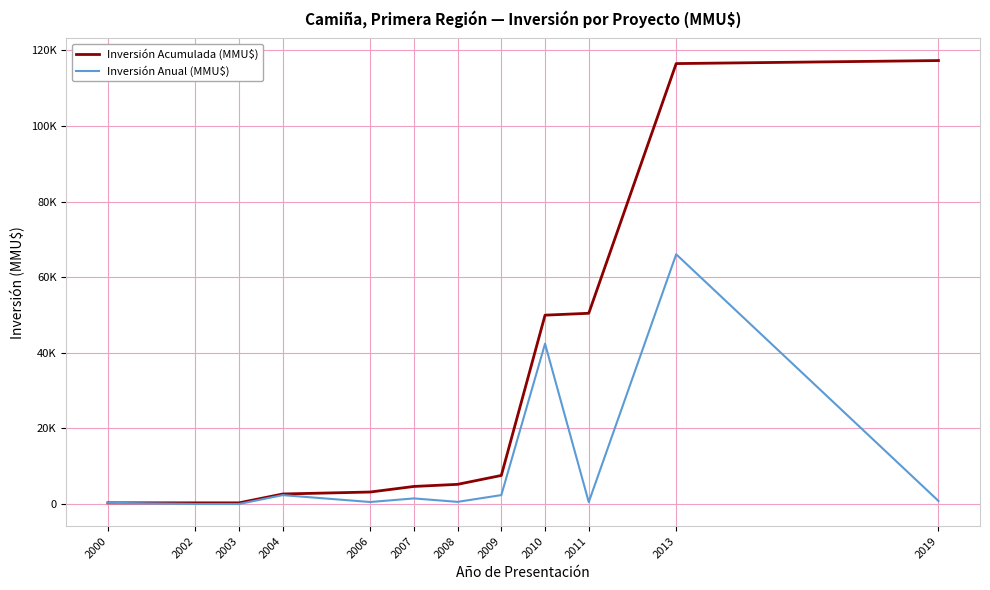

Is this an area chart (filled region under the line)?

No